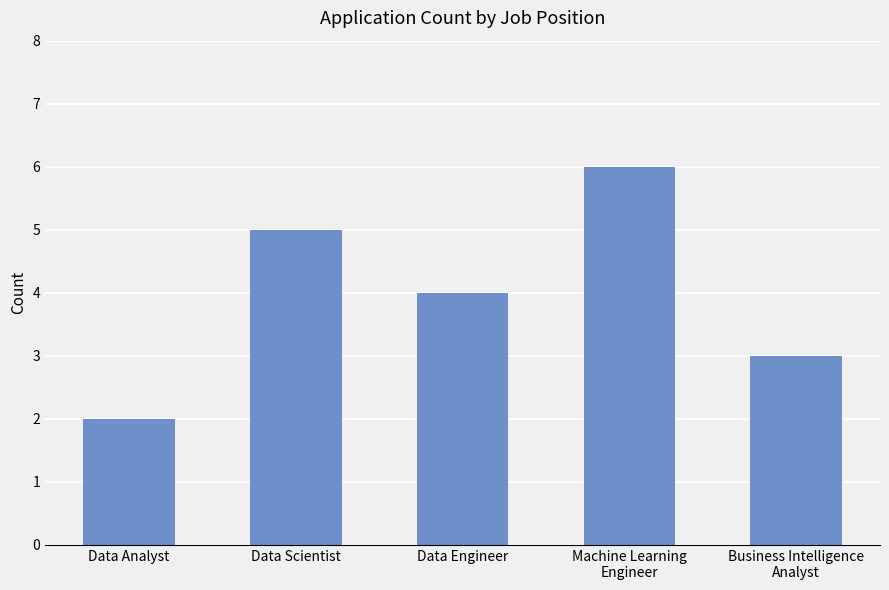

Approximately how many times larger is the value at Machine Learning
Engineer compared to Data Scientist?

1.2